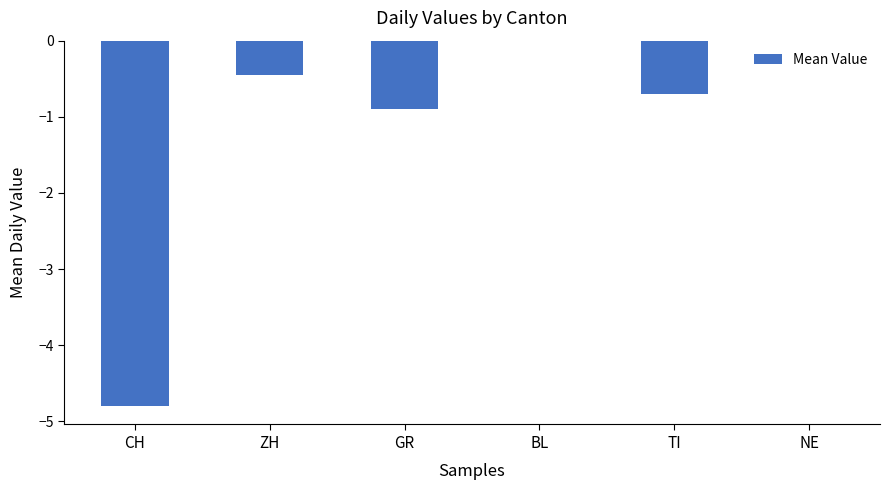

Count the number of categories in the chart.

6